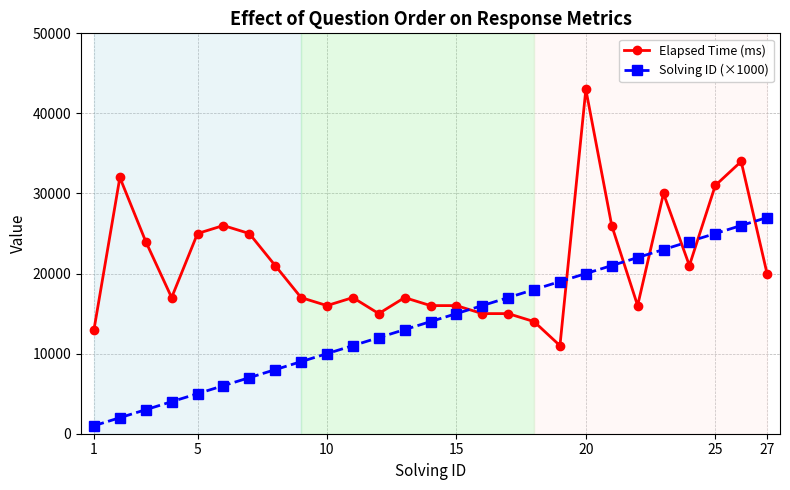

List the series in order of their peak value, lowest first.

Solving ID (×1000), Elapsed Time (ms)